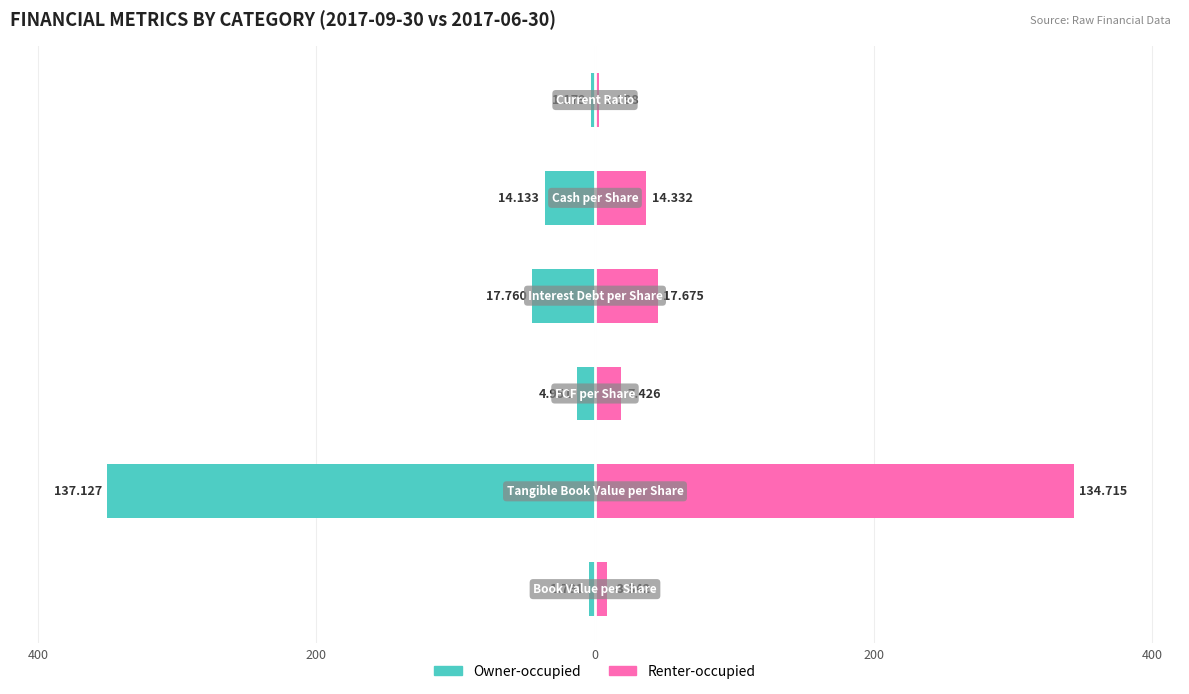

Between 200 and 5, which series saw the biggest shift?

Owner-occupied